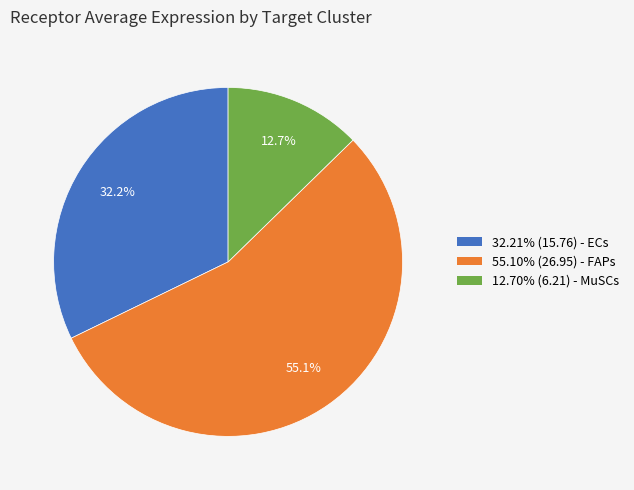

Does any single category account for the majority?

Yes